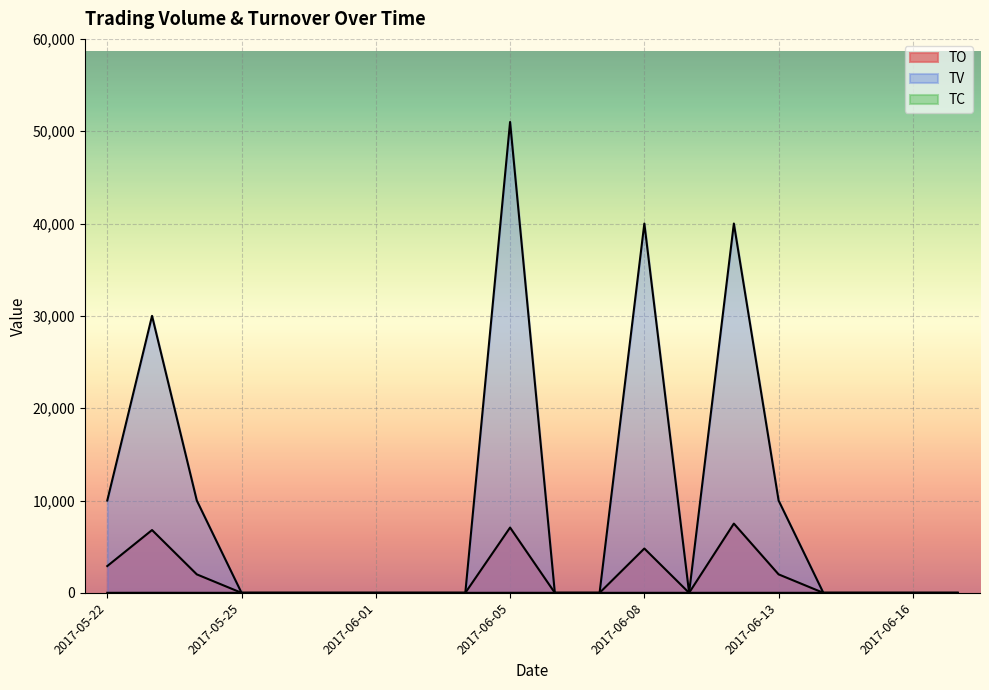

At which category does TV reach its first local peak?

2017-05-23